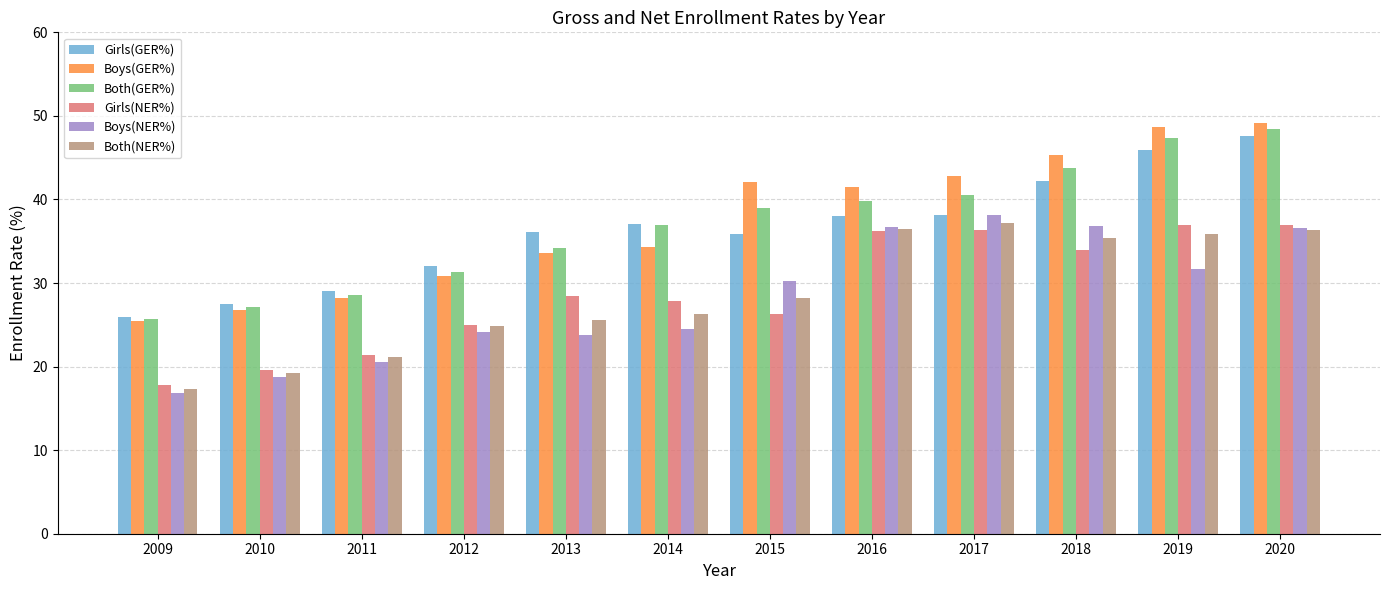

What is the difference between the Both(GER%) values at 2018 and 2014?

6.8